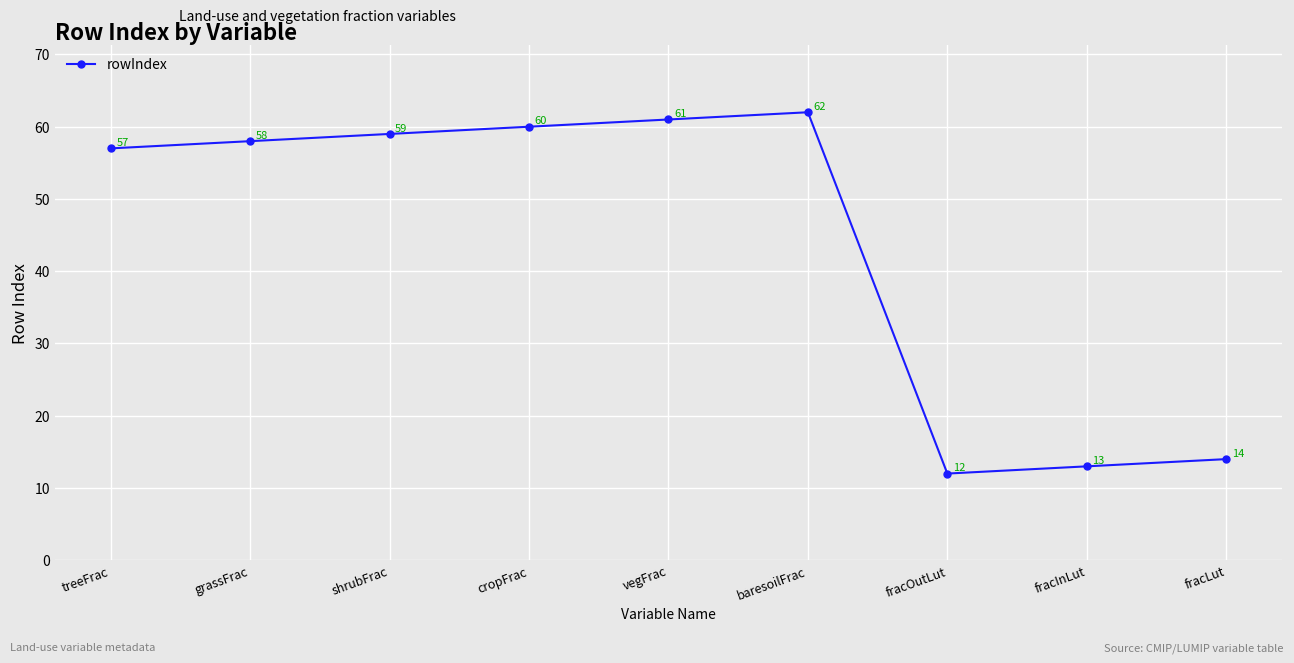

What position from the right is vegFrac?

5